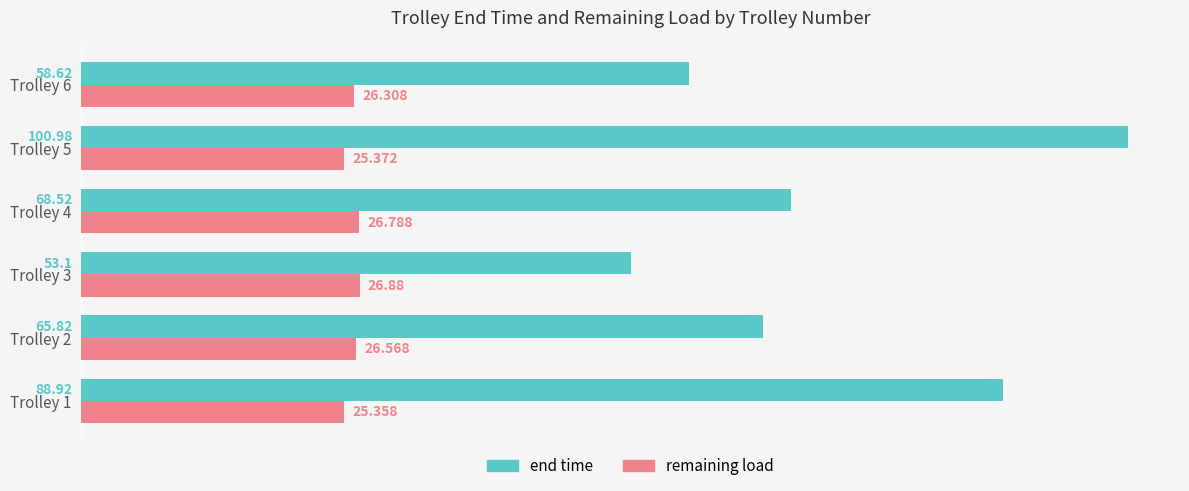

Which series changed the most between Trolley 1 and Trolley 4?

end time